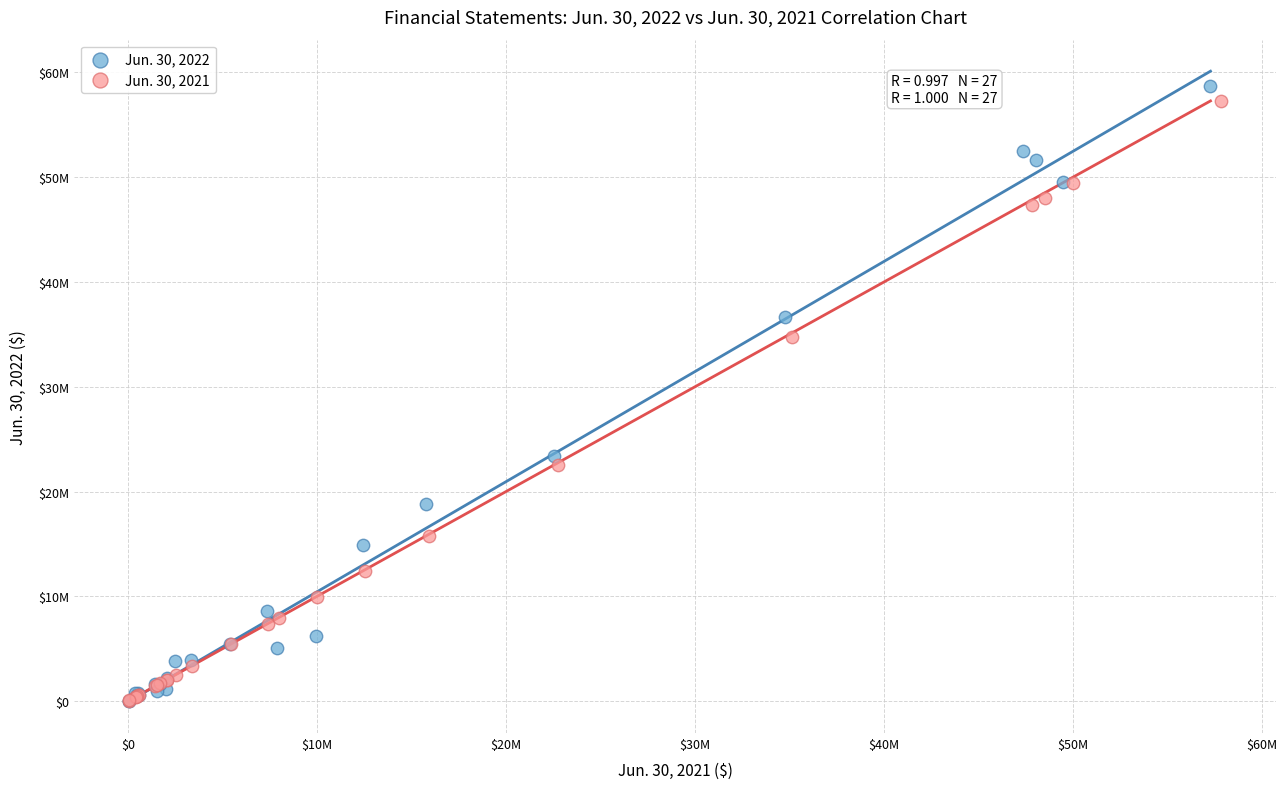

What are all the series names shown in the legend?

Jun. 30, 2022, Jun. 30, 2021